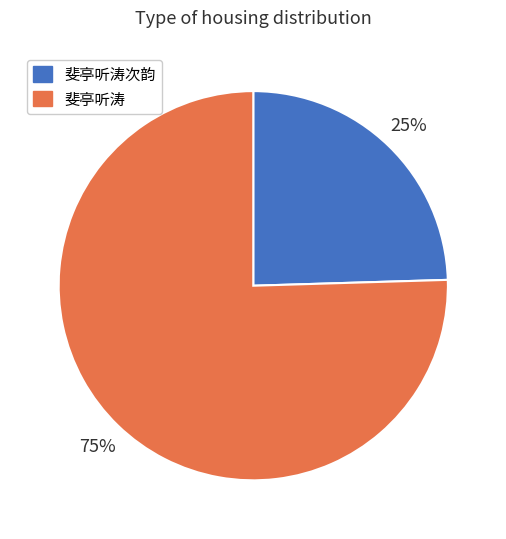

Does 斐亭听涛 account for over 50% of the chart?

Yes